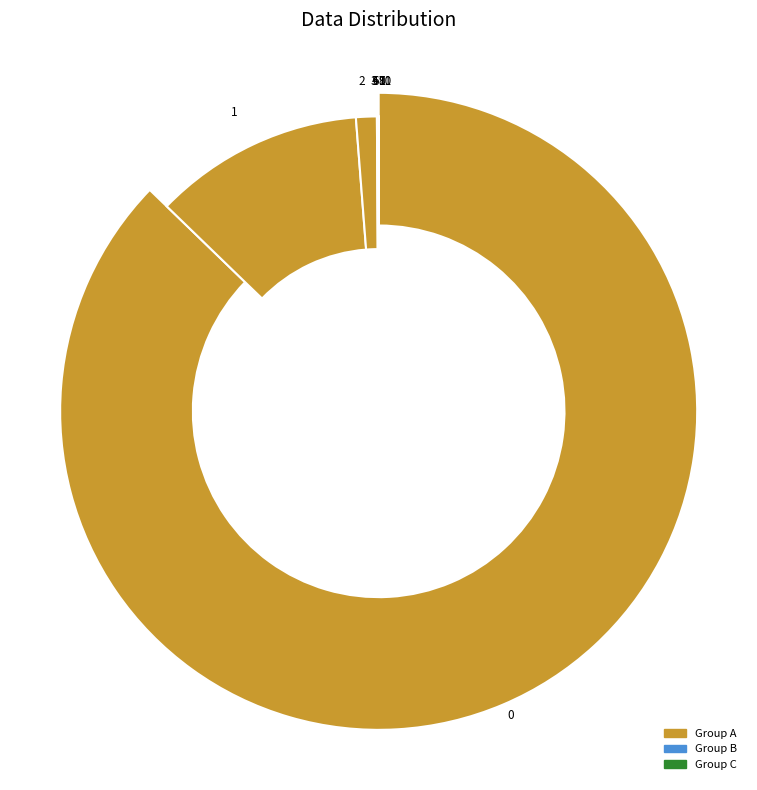

What percentage is the 0 slice, to the nearest percent?

87%